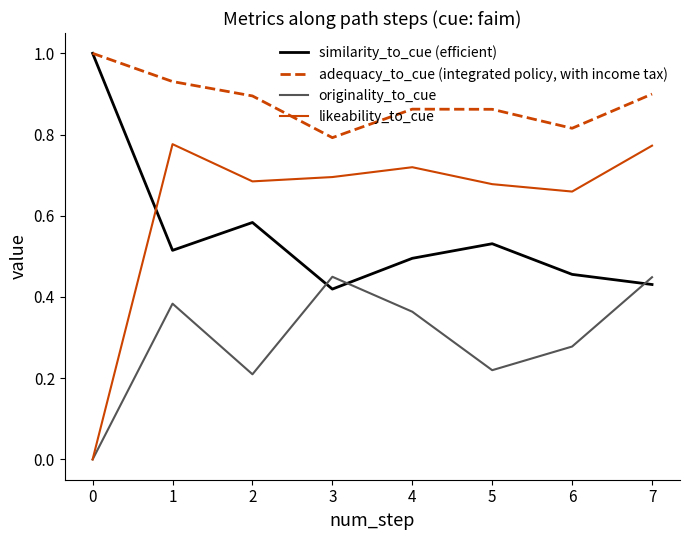

True or false: similarity_to_cue (efficient) has a value of 0.7 at 1.

False